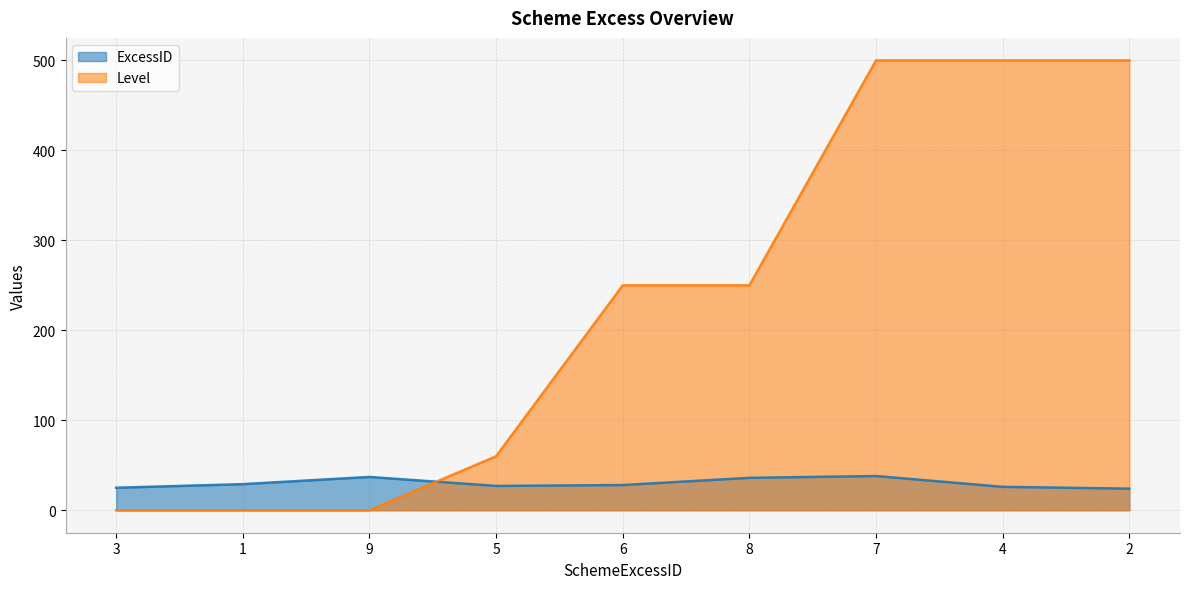

Reading left to right, list all the values displayed in this chart.

ExcessID: 3=25	1=29	9=37	5=27	6=28	8=36	7=38	4=26	2=24
Level: 3=0	1=0	9=0	5=60	6=250	8=250	7=500	4=500	2=500